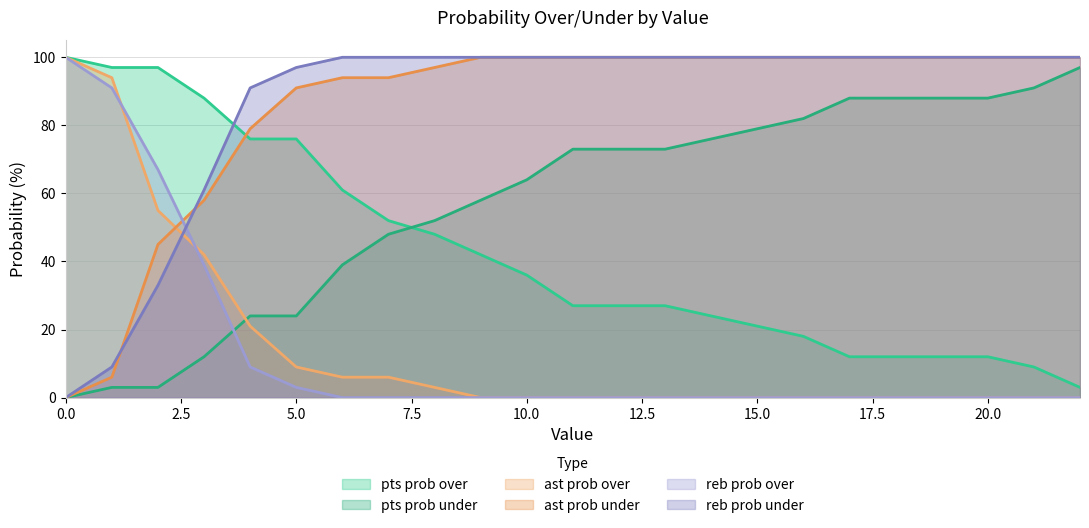

True or false: reb prob over and pts prob over intersect in this chart.

False